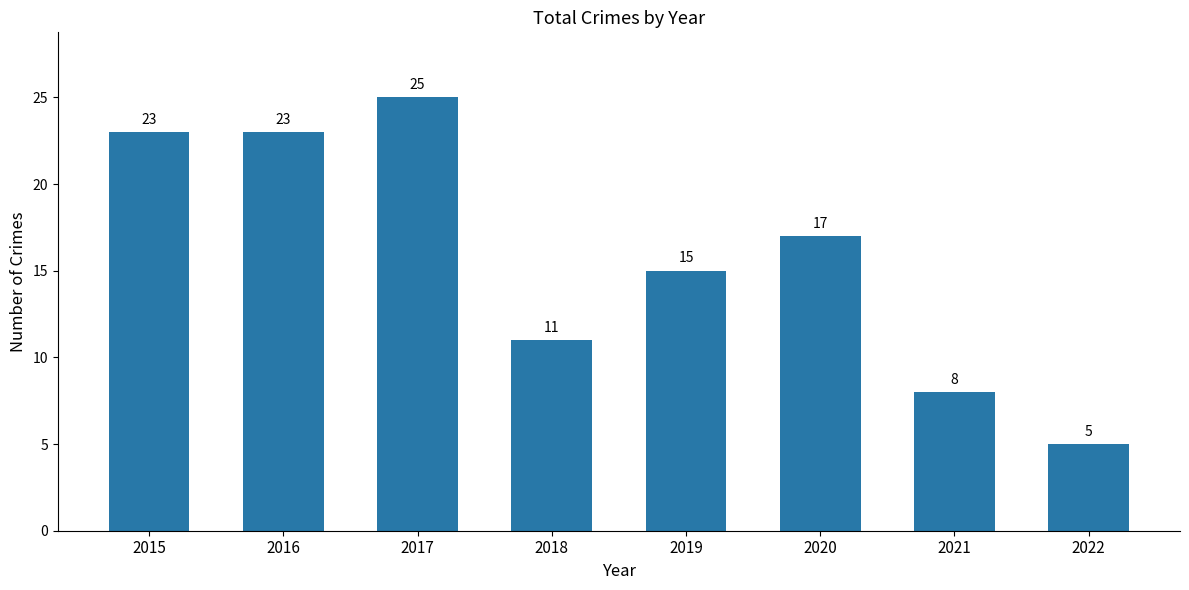

Count the number of categories in the chart.

8